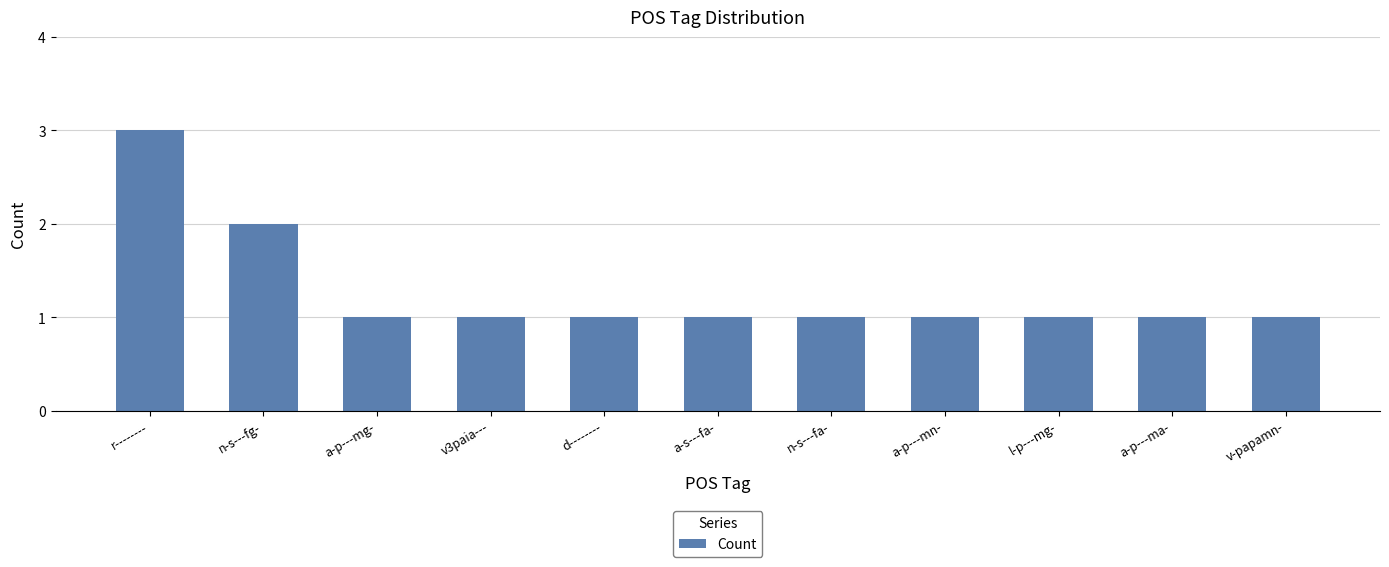

The chart shows a value of 1 at l-p---mg-. True or false?

True